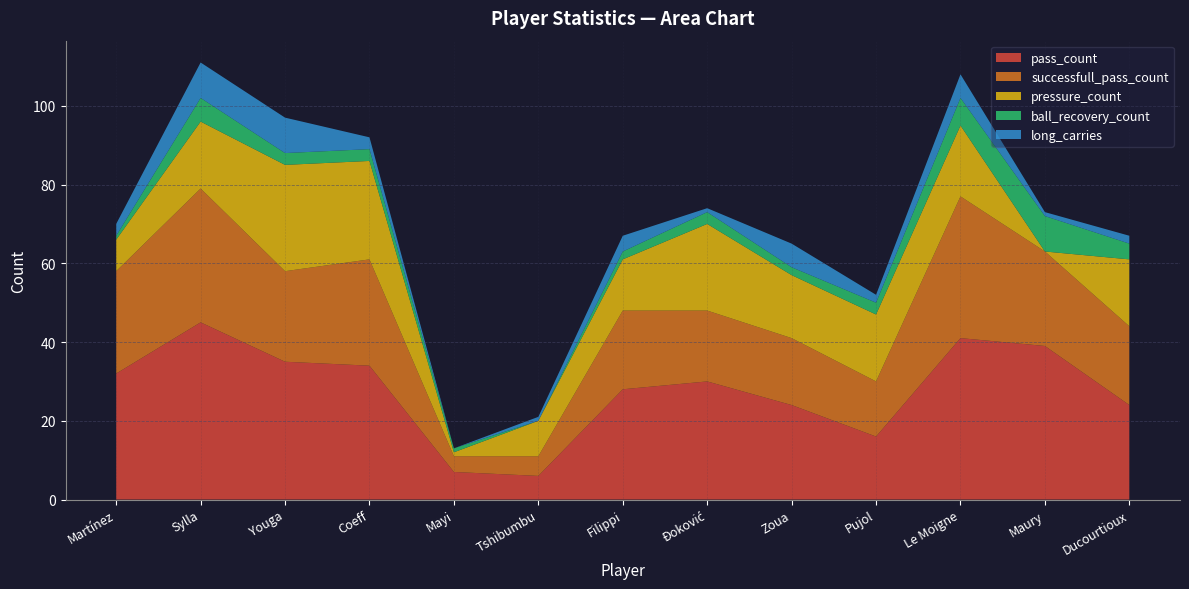

Reading right to left, list all the values displayed in this chart.

pass_count: 24	39	41	16	24	30	28	6	7	34	35	45	32
successfull_pass_count: 20	24	36	14	17	18	20	5	4	27	23	34	26
pressure_count: 17	0	18	17	16	22	13	9	1	25	27	17	8
ball_recovery_count: 4	9	7	3	2	3	2	0	1	3	3	6	1
long_carries: 2	1	6	2	6	1	4	1	0	3	9	9	3